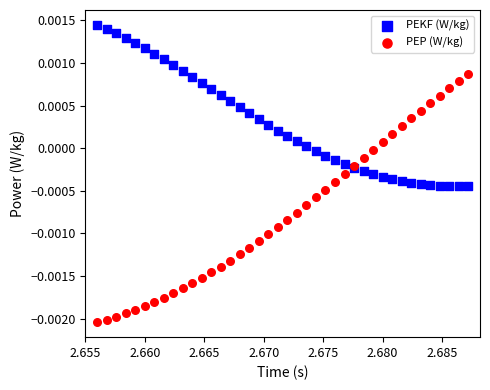

Which series reaches the maximum Y coordinate?

PEKF (W/kg)